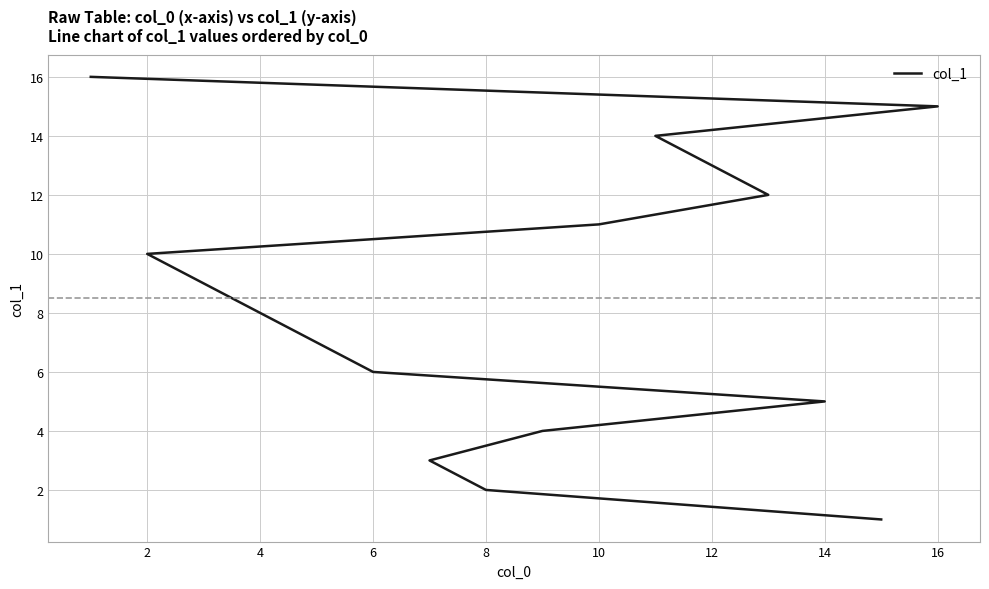

What is the difference between the maximum and minimum values?

15